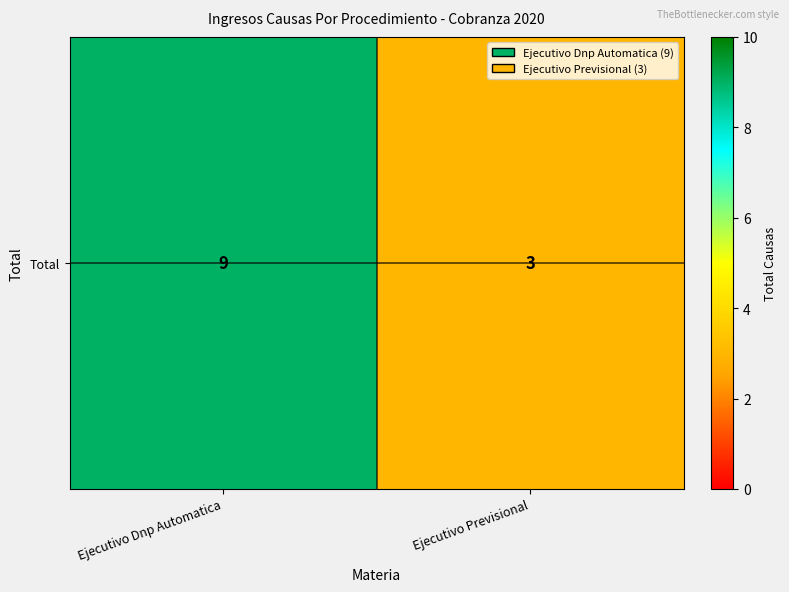

At which label is the value closest to 6?

Ejecutivo Dnp Automatica